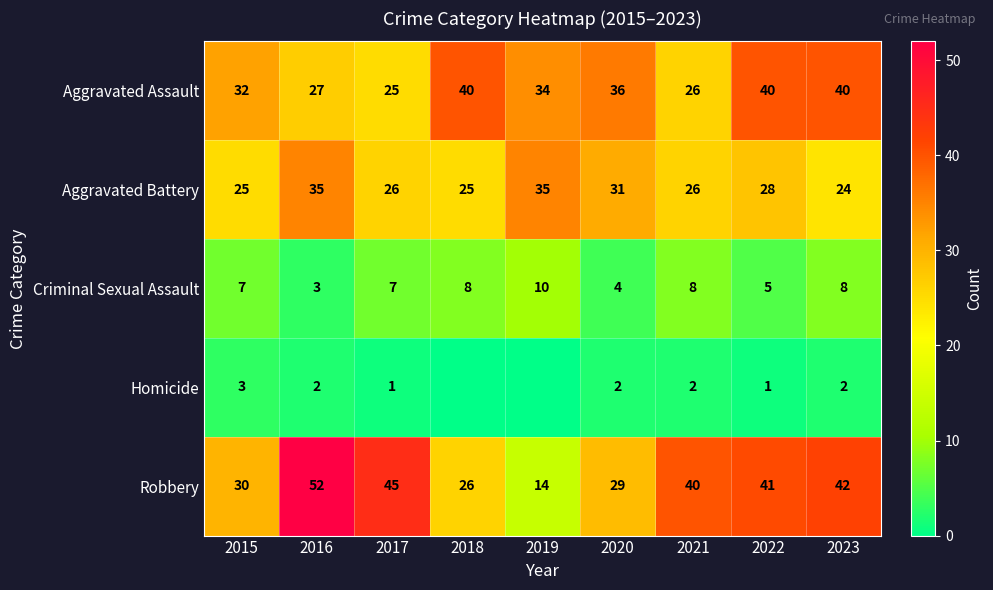

What is the total value across all series at 2022?

115